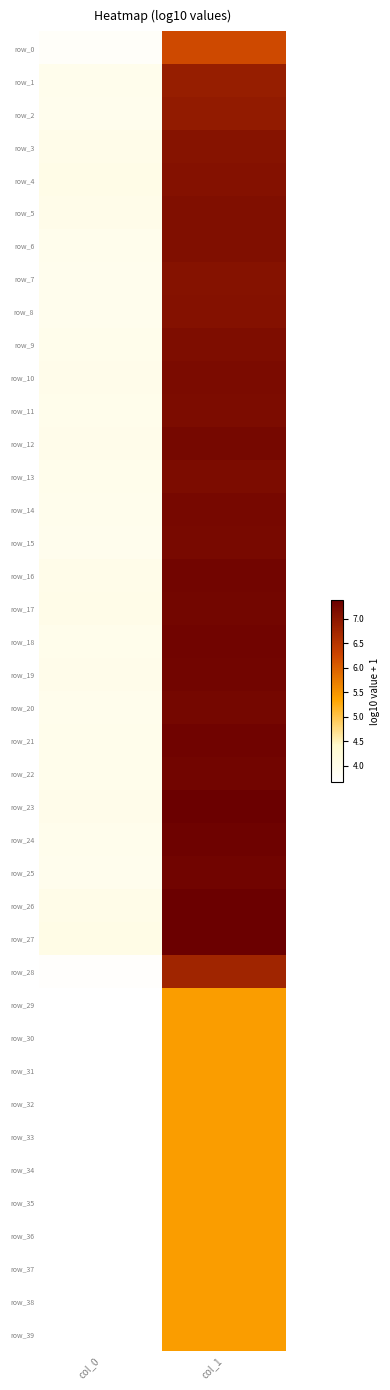

At how many categories does at least one series exceed 4?

2